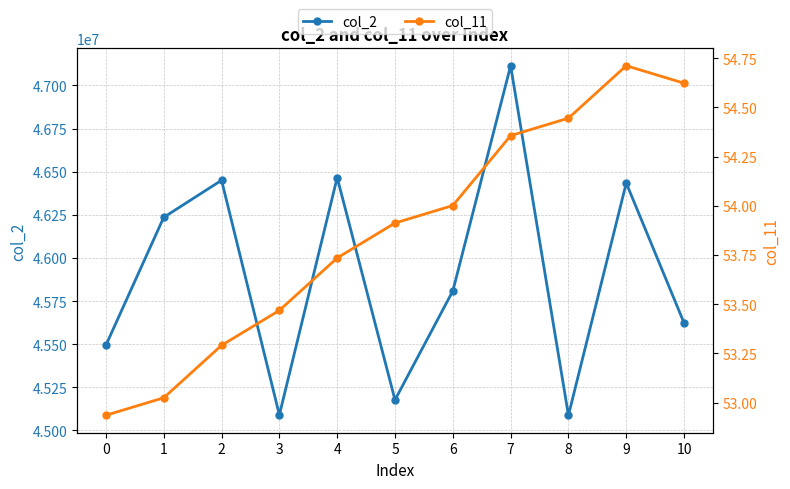

Is it true that col_2 equals 13909336.8 at 1?

False